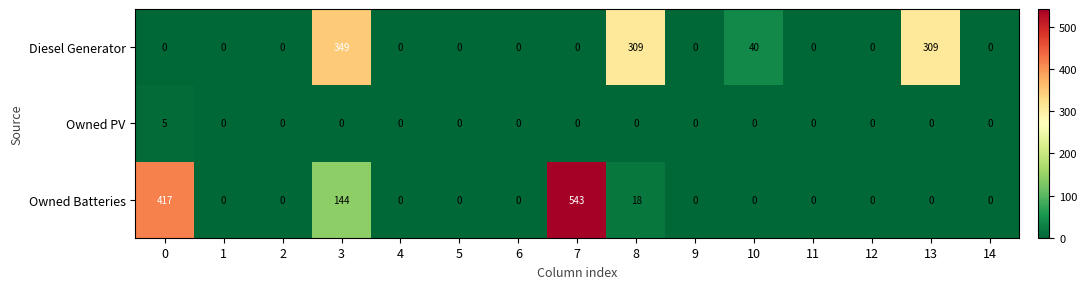

Which series has the largest range (max minus min)?

Owned Batteries